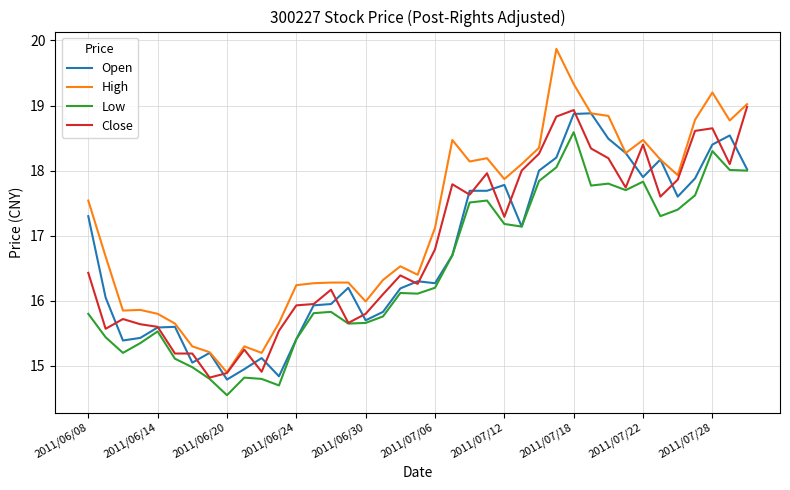

Which series has the largest total across all categories?

High